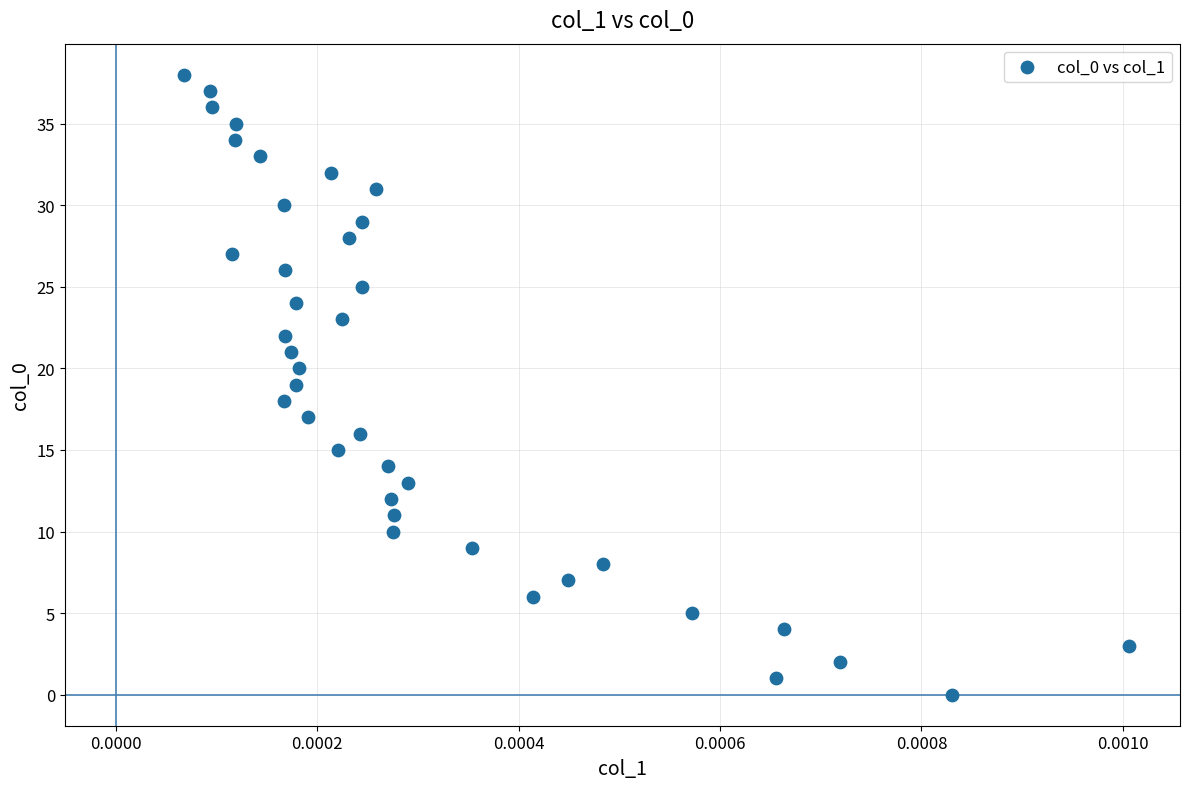

What is the range of Y values (max minus min)?

38